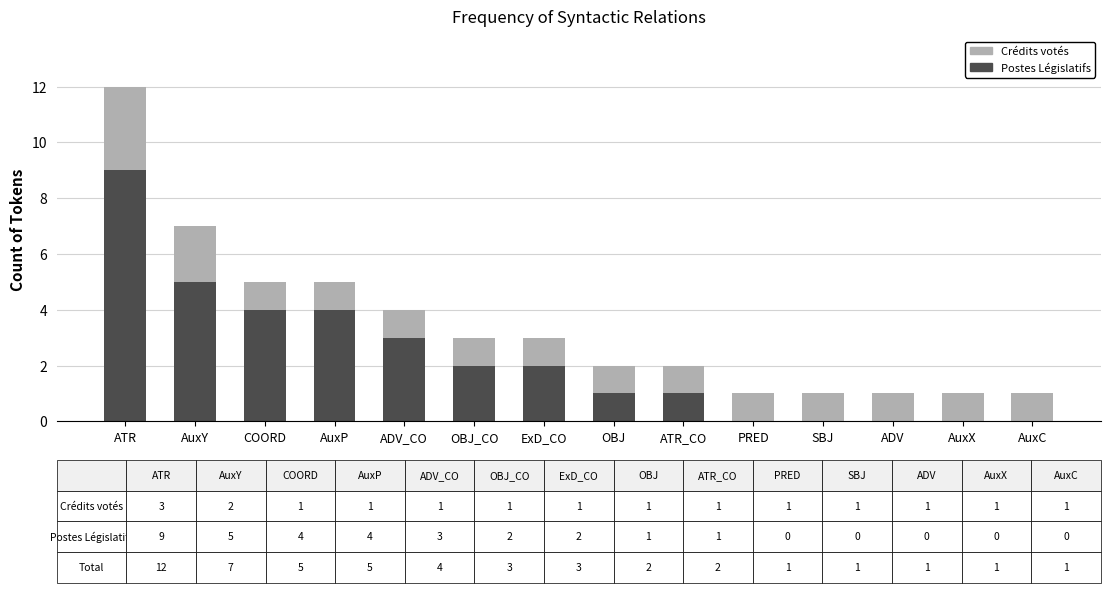

How many Postes Législatifs values are between 0 and 4?

12